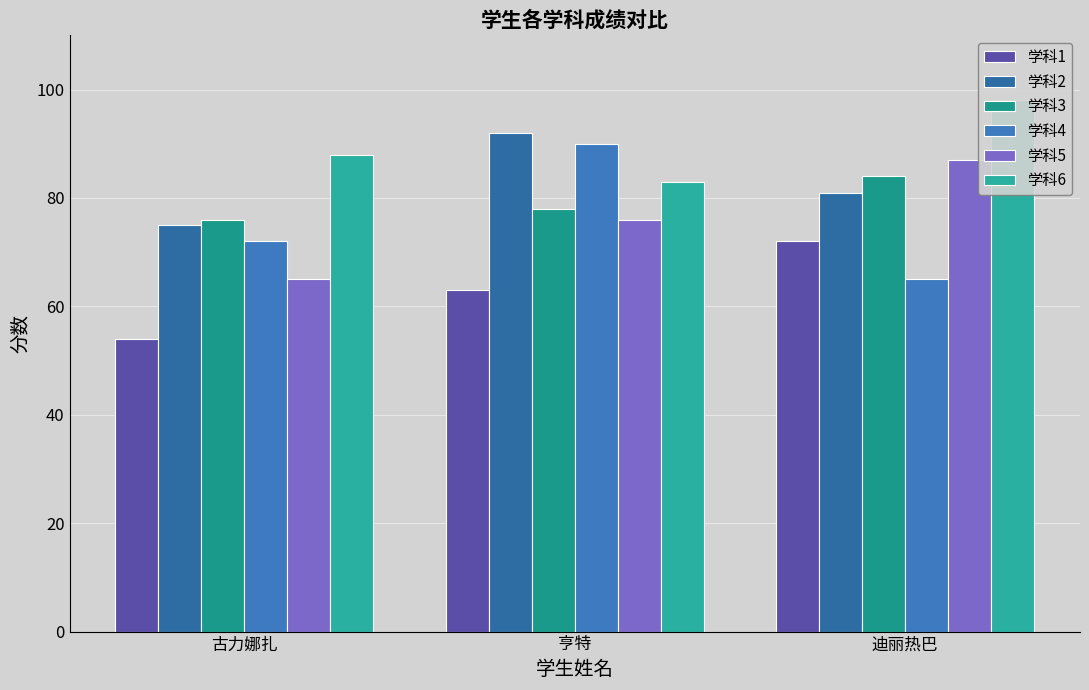

What are all the series names shown in the legend?

学科1, 学科2, 学科3, 学科4, 学科5, 学科6